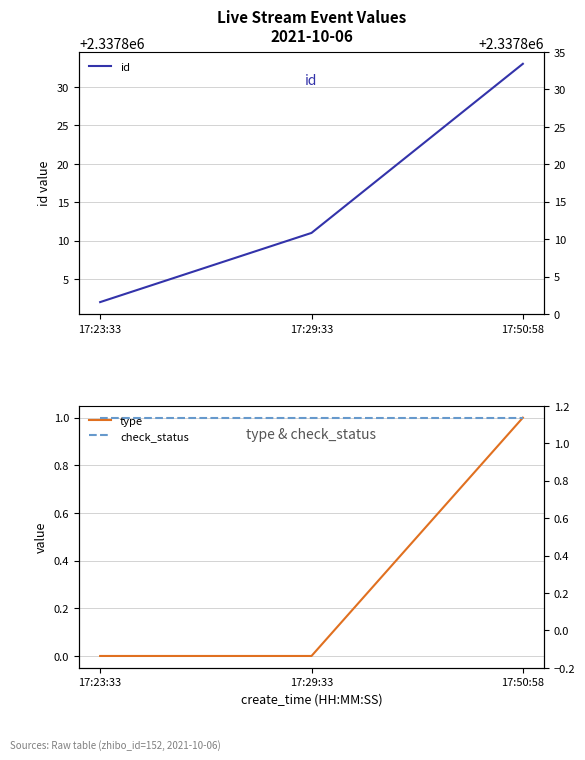

Reading right to left, list all the values displayed in this chart.

id: 2337833	2337811	2337802
type: 1	0	0
check_status: 1	1	1